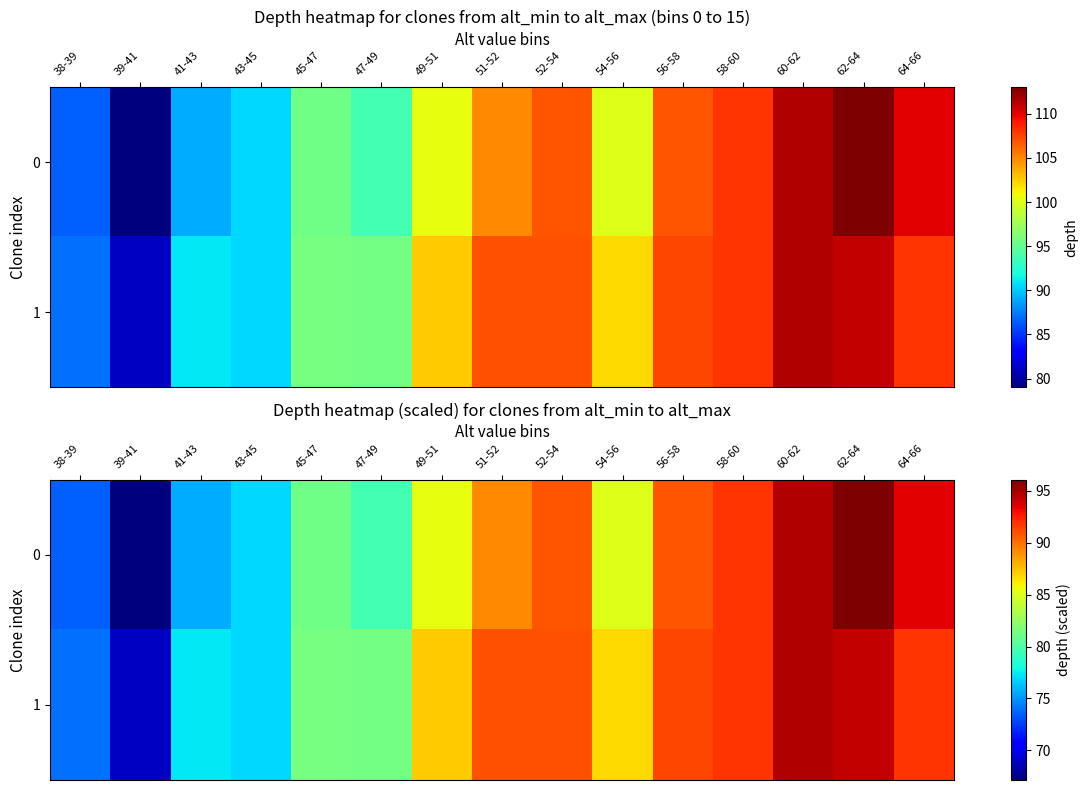

How many categories are shown in the chart?

15